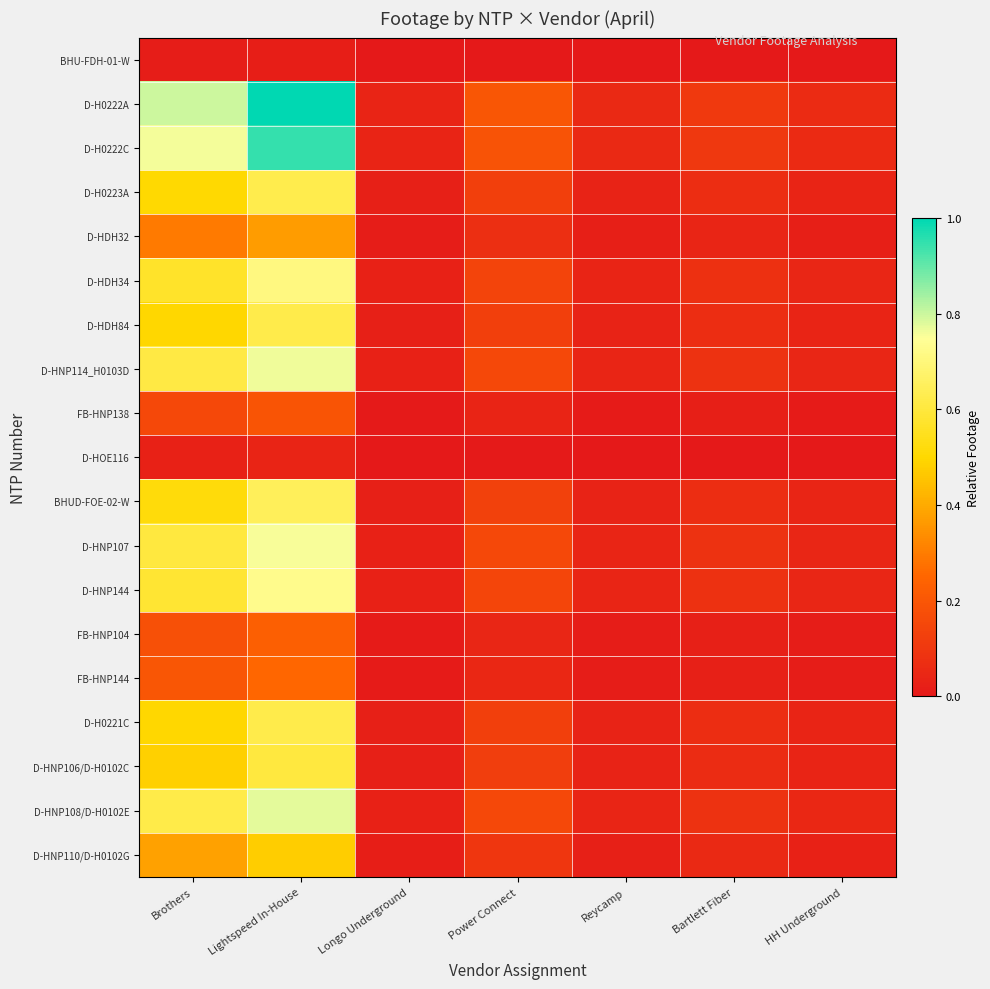

Reading left to right, transcribe all the data shown in this chart.

BHU-FDH-01-W: Brothers=0.0	Lightspeed In-House=0.0	Longo Underground=0.0	Power Connect=0.0	Reycamp=0.0	Bartlett Fiber=0.0	HH Underground=0.0
D-H0222A: Brothers=0.8	Lightspeed In-House=1.0	Longo Underground=0.0	Power Connect=0.2	Reycamp=0.1	Bartlett Fiber=0.1	HH Underground=0.1
D-H0222C: Brothers=0.8	Lightspeed In-House=0.9	Longo Underground=0.0	Power Connect=0.2	Reycamp=0.1	Bartlett Fiber=0.1	HH Underground=0.1
D-H0223A: Brothers=0.5	Lightspeed In-House=0.6	Longo Underground=0.0	Power Connect=0.1	Reycamp=0.0	Bartlett Fiber=0.1	HH Underground=0.0
D-HDH32: Brothers=0.3	Lightspeed In-House=0.4	Longo Underground=0.0	Power Connect=0.1	Reycamp=0.0	Bartlett Fiber=0.0	HH Underground=0.0
D-HDH34: Brothers=0.6	Lightspeed In-House=0.7	Longo Underground=0.0	Power Connect=0.1	Reycamp=0.0	Bartlett Fiber=0.1	HH Underground=0.0
D-HDH84: Brothers=0.5	Lightspeed In-House=0.6	Longo Underground=0.0	Power Connect=0.1	Reycamp=0.0	Bartlett Fiber=0.1	HH Underground=0.0
D-HNP114_H0103D: Brothers=0.6	Lightspeed In-House=0.8	Longo Underground=0.0	Power Connect=0.2	Reycamp=0.0	Bartlett Fiber=0.1	HH Underground=0.0
FB-HNP138: Brothers=0.2	Lightspeed In-House=0.2	Longo Underground=0.0	Power Connect=0.0	Reycamp=0.0	Bartlett Fiber=0.0	HH Underground=0.0
D-HOE116: Brothers=0.0	Lightspeed In-House=0.0	Longo Underground=0.0	Power Connect=0.0	Reycamp=0.0	Bartlett Fiber=0.0	HH Underground=0.0
BHUD-FOE-02-W: Brothers=0.5	Lightspeed In-House=0.6	Longo Underground=0.0	Power Connect=0.1	Reycamp=0.0	Bartlett Fiber=0.1	HH Underground=0.0
D-HNP107: Brothers=0.6	Lightspeed In-House=0.8	Longo Underground=0.0	Power Connect=0.2	Reycamp=0.0	Bartlett Fiber=0.1	HH Underground=0.0
D-HNP144: Brothers=0.6	Lightspeed In-House=0.7	Longo Underground=0.0	Power Connect=0.1	Reycamp=0.0	Bartlett Fiber=0.1	HH Underground=0.0
FB-HNP104: Brothers=0.2	Lightspeed In-House=0.2	Longo Underground=0.0	Power Connect=0.0	Reycamp=0.0	Bartlett Fiber=0.0	HH Underground=0.0
FB-HNP144: Brothers=0.2	Lightspeed In-House=0.3	Longo Underground=0.0	Power Connect=0.1	Reycamp=0.0	Bartlett Fiber=0.0	HH Underground=0.0
D-H0221C: Brothers=0.5	Lightspeed In-House=0.6	Longo Underground=0.0	Power Connect=0.1	Reycamp=0.0	Bartlett Fiber=0.1	HH Underground=0.0
D-HNP106/D-H0102C: Brothers=0.5	Lightspeed In-House=0.6	Longo Underground=0.0	Power Connect=0.1	Reycamp=0.0	Bartlett Fiber=0.1	HH Underground=0.0
D-HNP108/D-H0102E: Brothers=0.6	Lightspeed In-House=0.8	Longo Underground=0.0	Power Connect=0.2	Reycamp=0.0	Bartlett Fiber=0.1	HH Underground=0.0
D-HNP110/D-H0102G: Brothers=0.4	Lightspeed In-House=0.5	Longo Underground=0.0	Power Connect=0.1	Reycamp=0.0	Bartlett Fiber=0.1	HH Underground=0.0